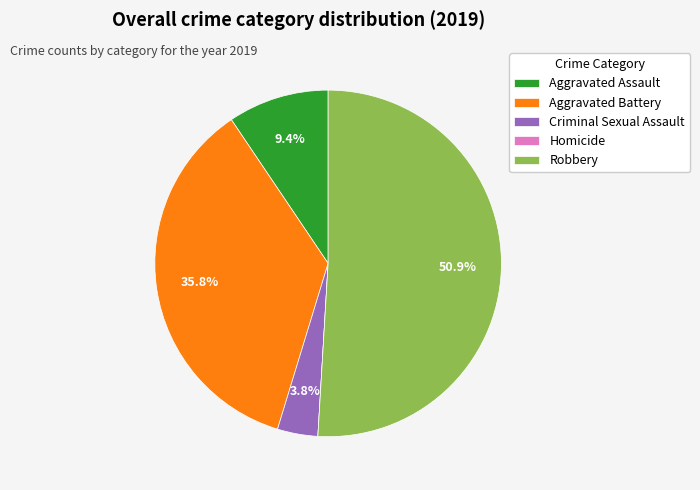

Which has a higher value, Aggravated Assault or Aggravated Battery?

Aggravated Battery